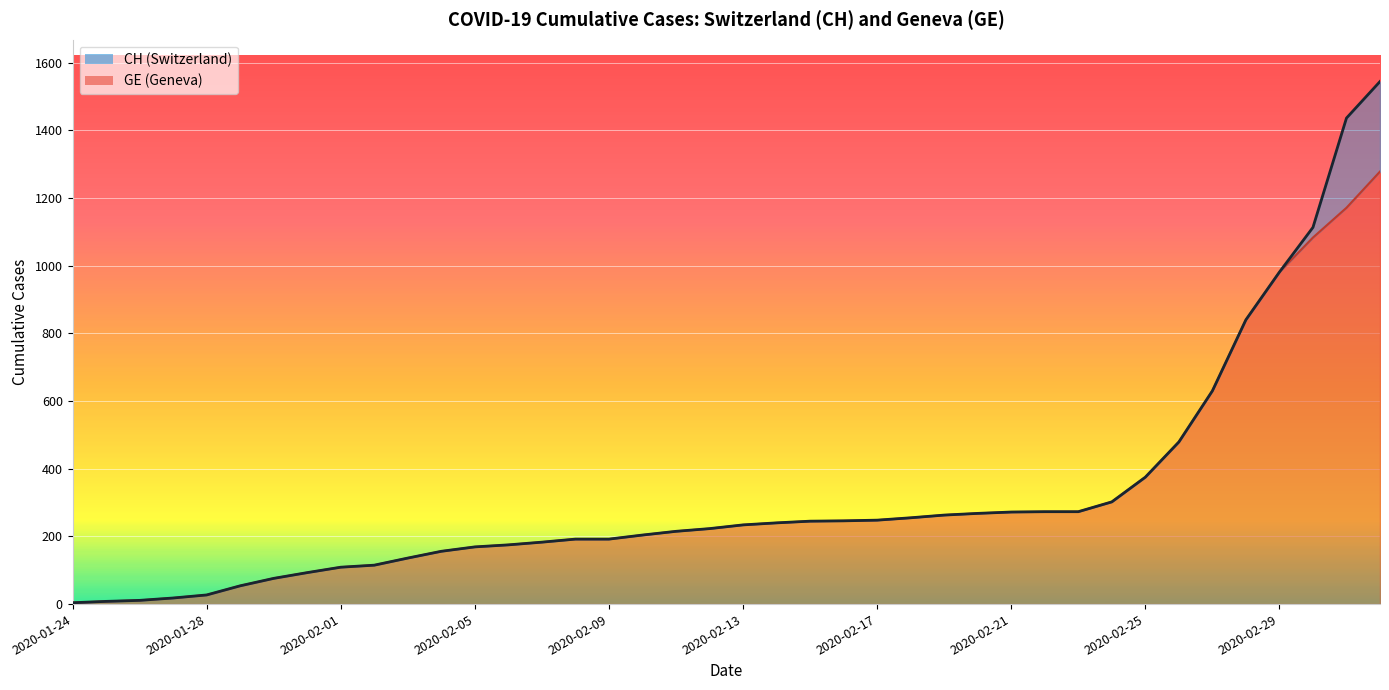

Which series has the largest total across all categories?

CH